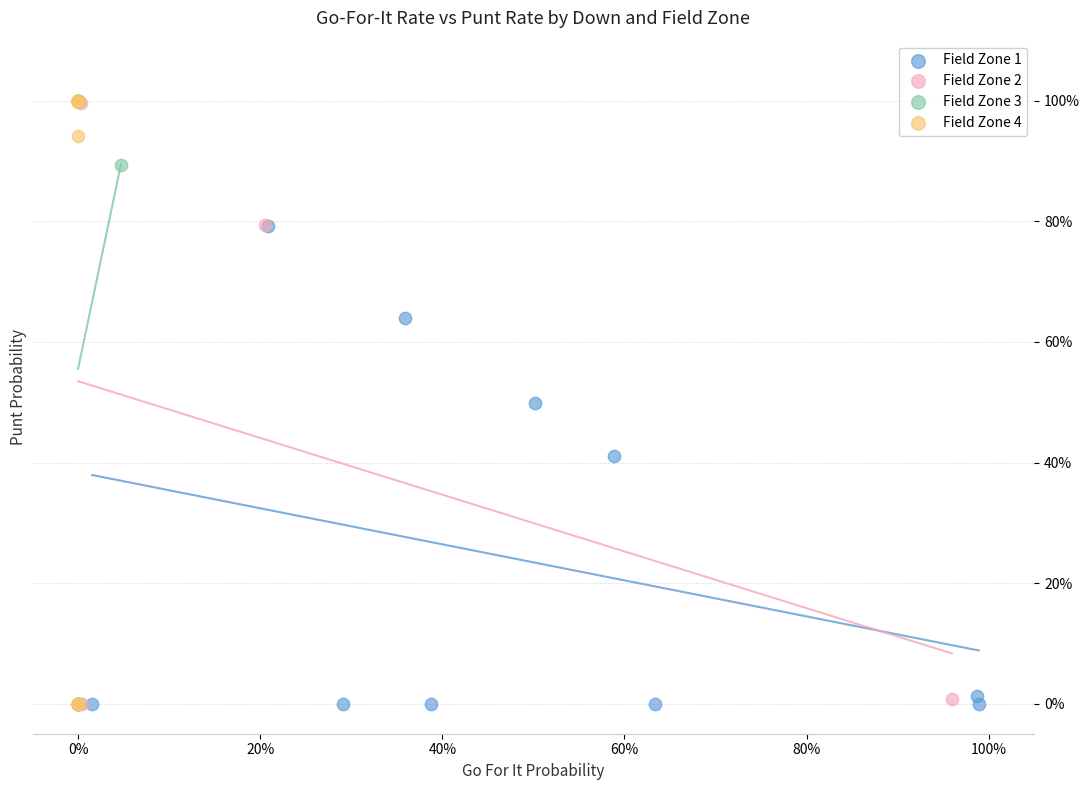

What are all the series names shown in the legend?

Field Zone 1, Field Zone 2, Field Zone 3, Field Zone 4